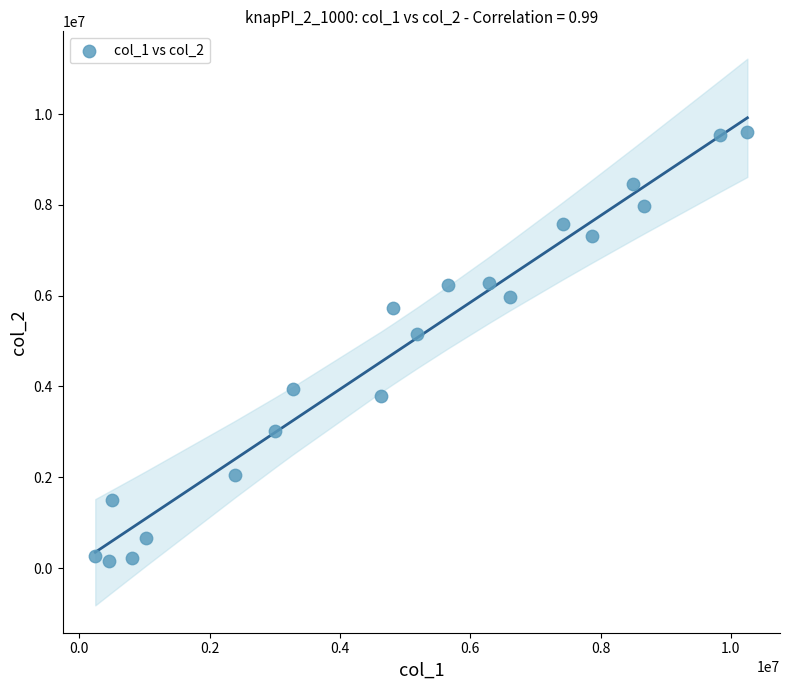

What Y value in the scatter plot is closest to 4878316?

5155484